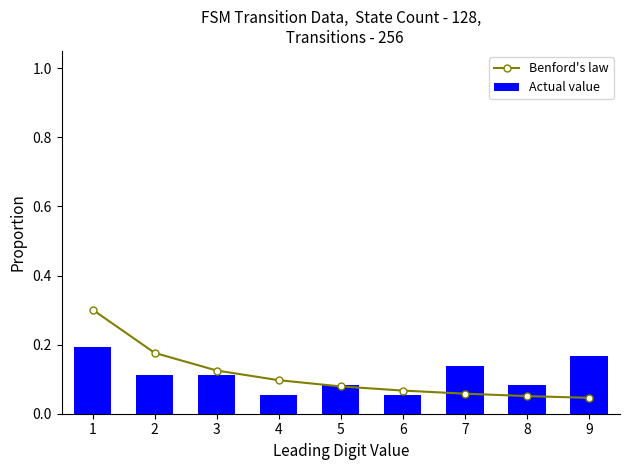

How many Actual value values are between 0 and 1?

9